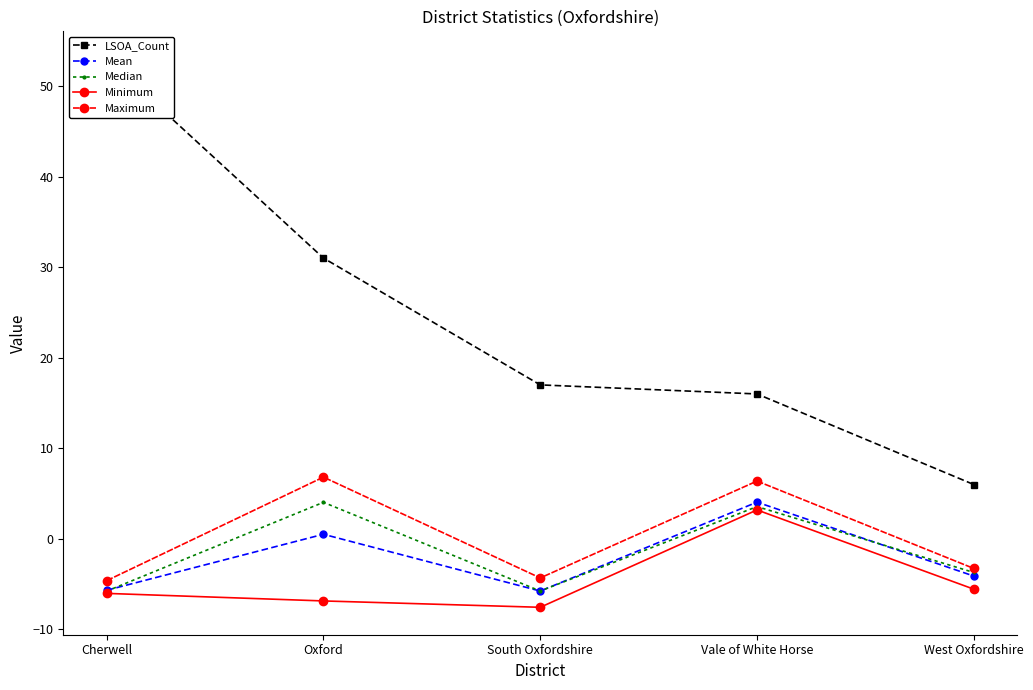

What is the label of the 2nd point from the left?

Oxford